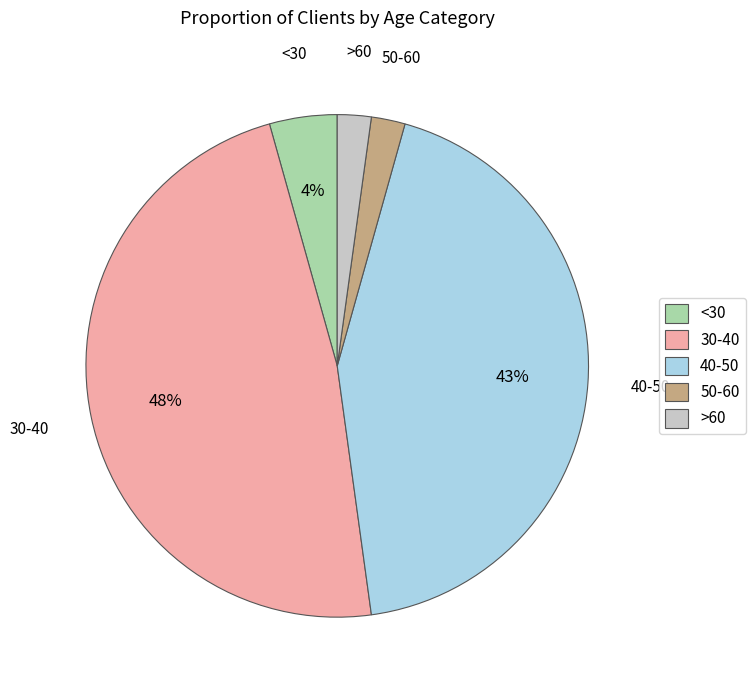

Is there any slice that represents more than half of the pie?

No